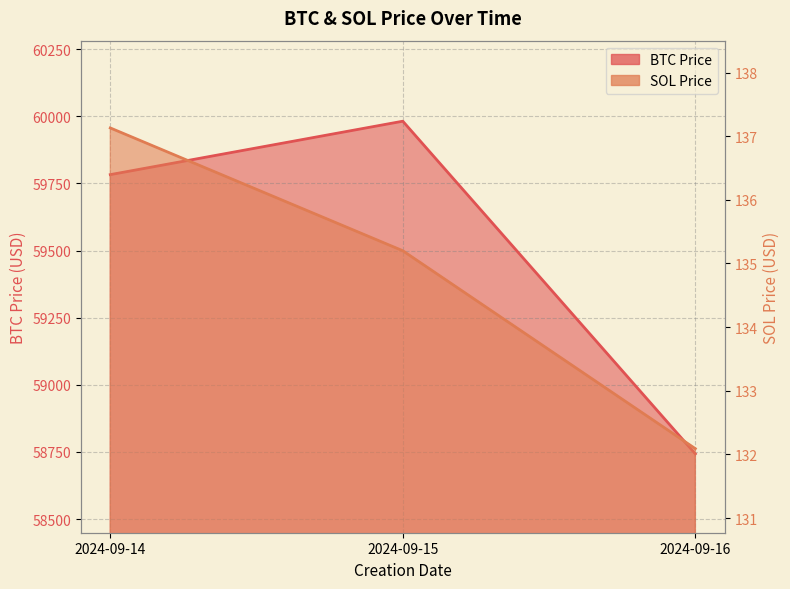

What is the sum of the BTC Price values at 2024-09-15 and 2024-09-14?

119764.6